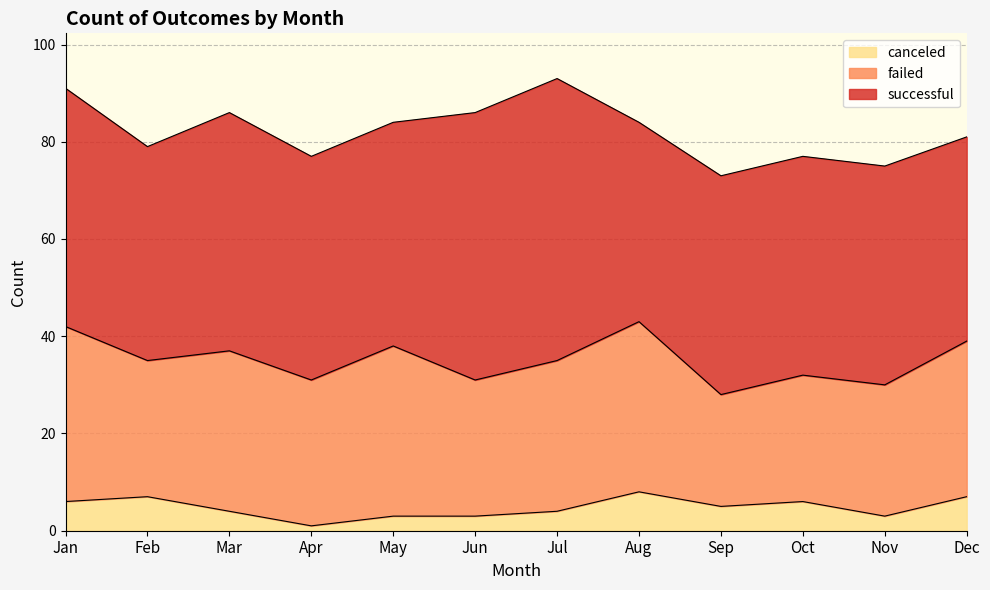

At which label does failed reach its peak?

Jan